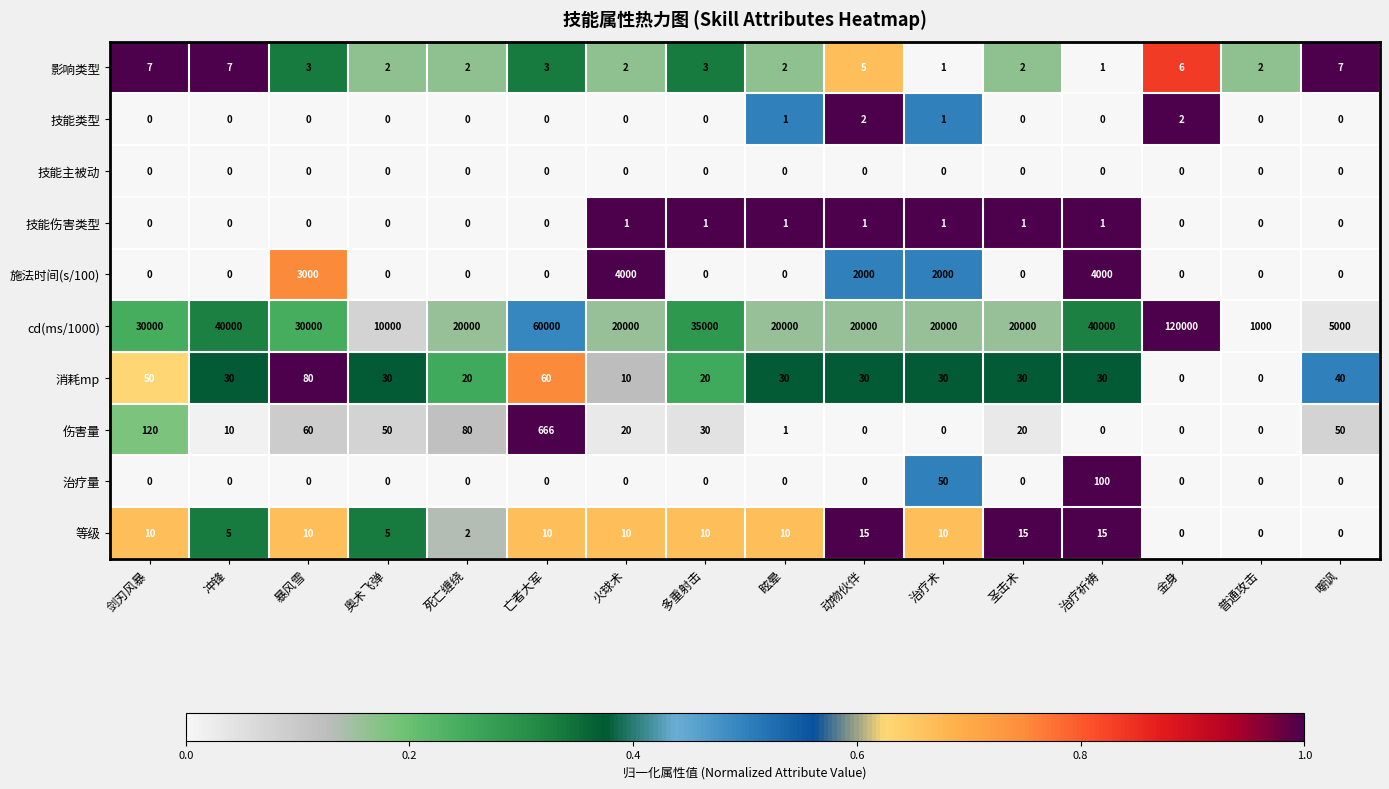

What is the difference between the maximum and second lowest values in the 施法时间(s/100) series?

4000